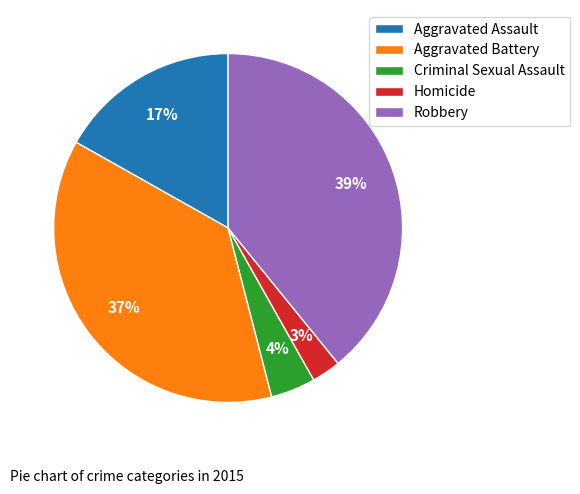

Combined, do Aggravated Assault and Robbery account for over 50%?

Yes